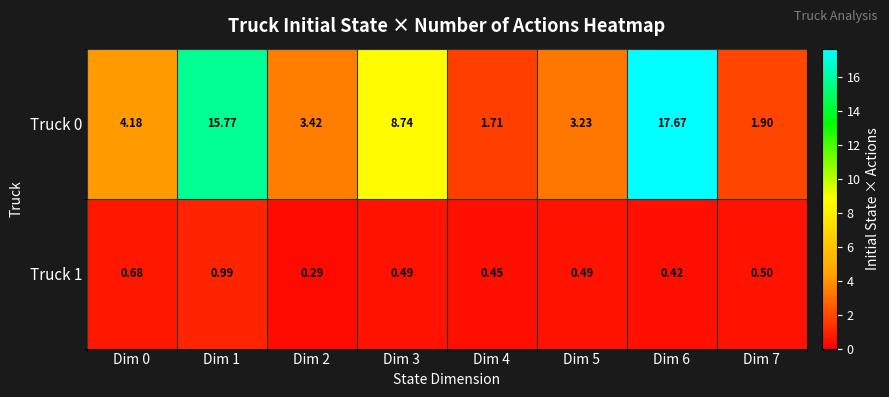

Is the value of Truck 1 at Dim 2 greater than the value of Truck 0 at Dim 7?

No